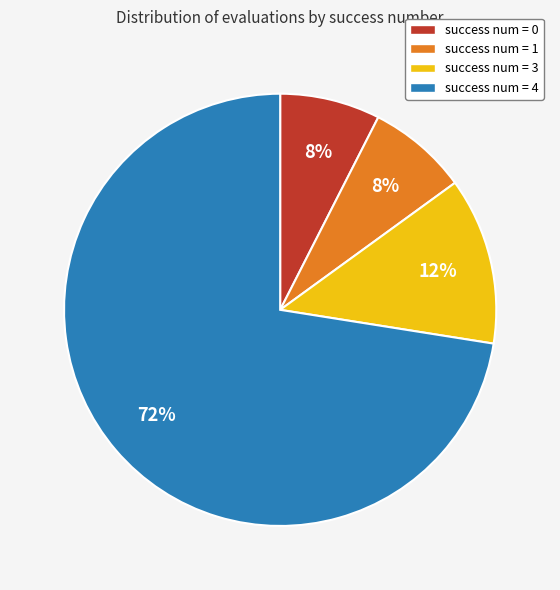

To the nearest percent, what is the combined percentage of success num = 0 and success num = 3?

20%